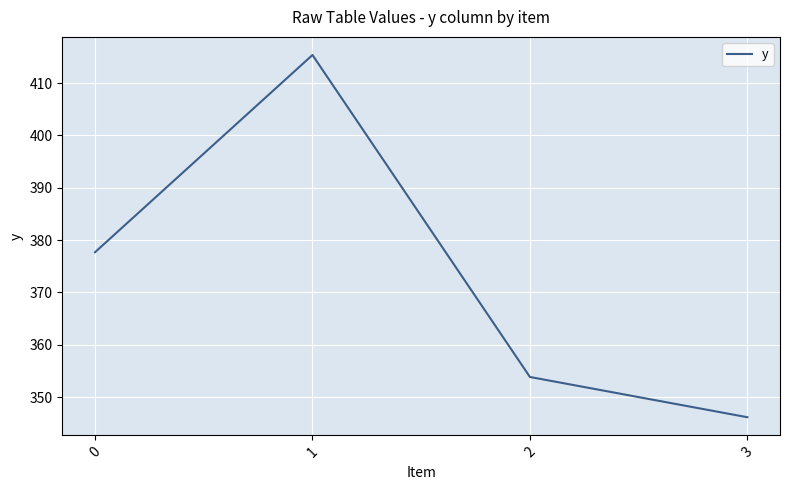

Which category has the highest value across all series?

1